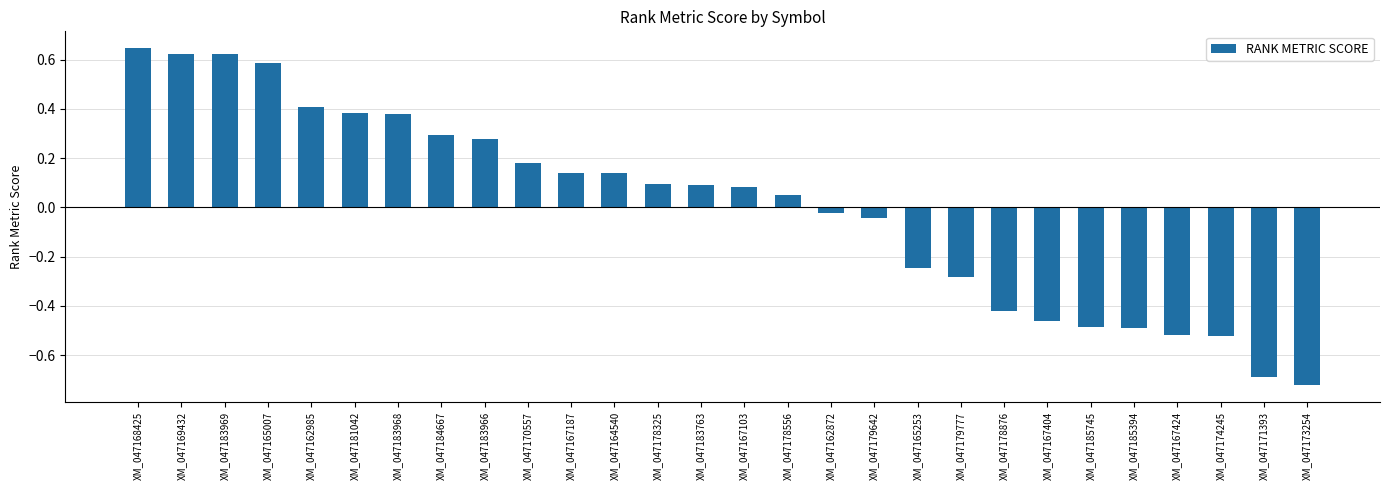

Which category has the lowest value across all series?

XM_047173254